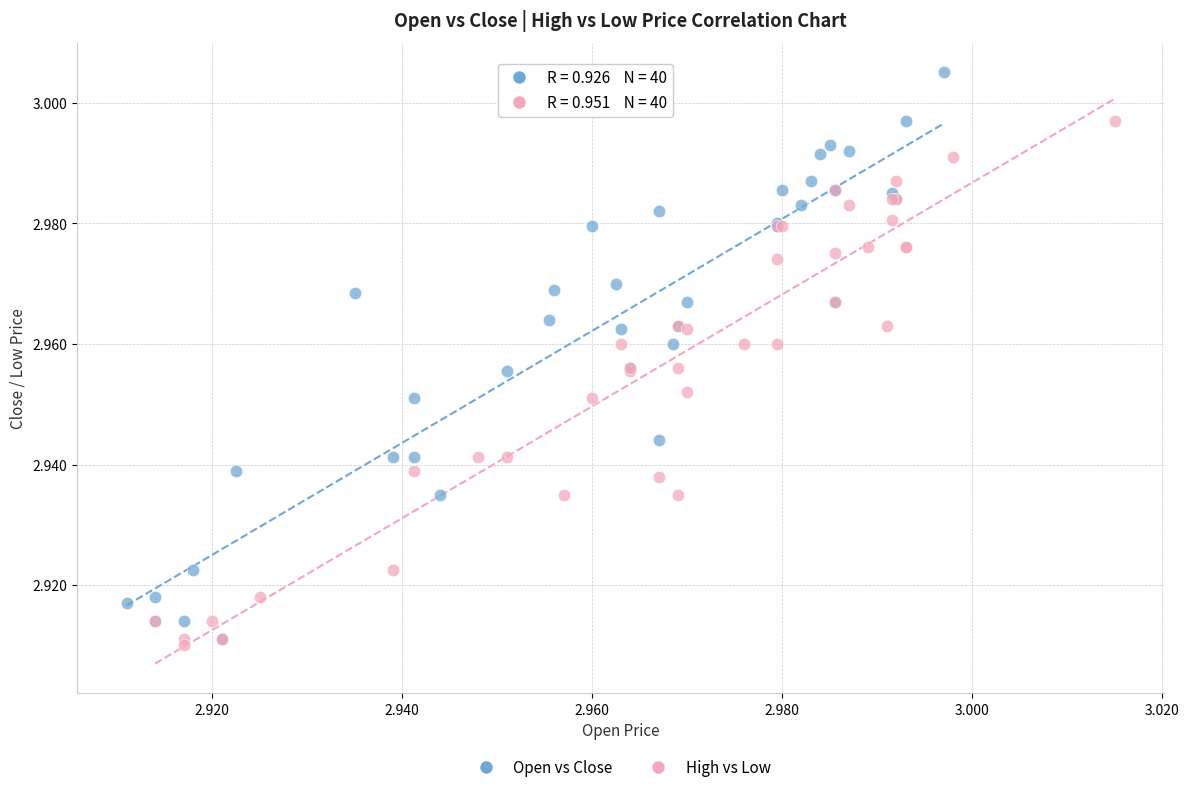

Which series contains the lowest Y value?

High vs Low